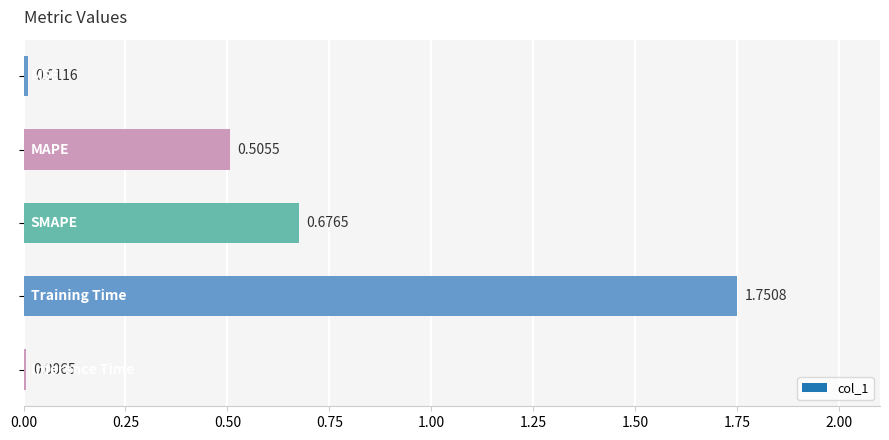

What is the difference between the maximum and minimum values?

1.7